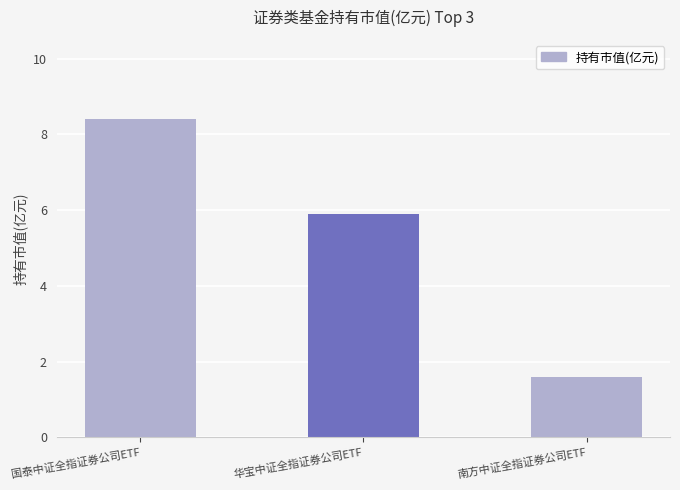

What value does the data have at 南方中证全指证券公司ETF?

1.6